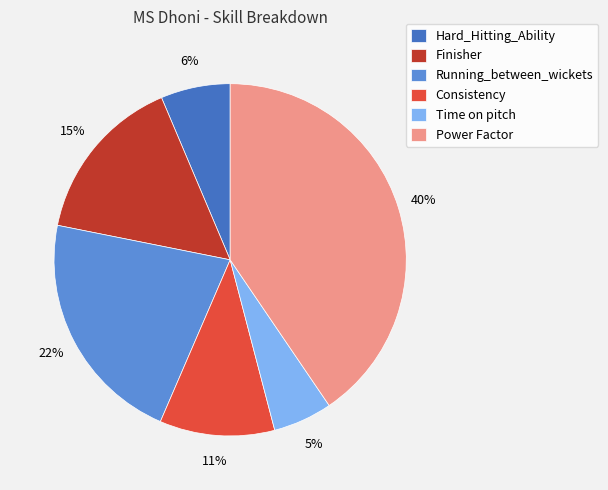

Is the sum of Consistency and Hard_Hitting_Ability greater than half?

No